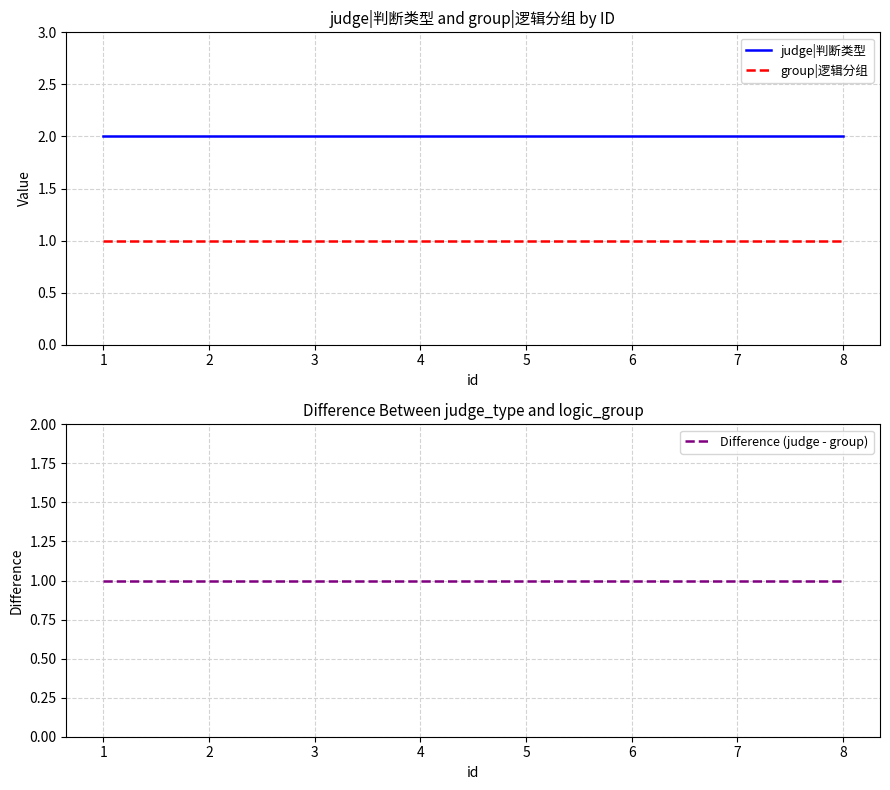

List the series in order of their peak value, lowest first.

group|逻辑分组, Difference (judge - group), judge|判断类型